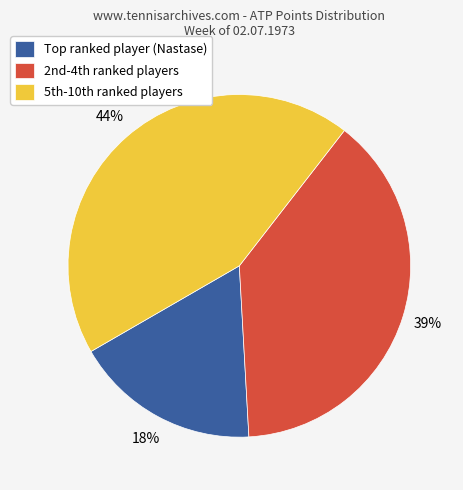

Which slice is the largest?

5th-10th ranked players